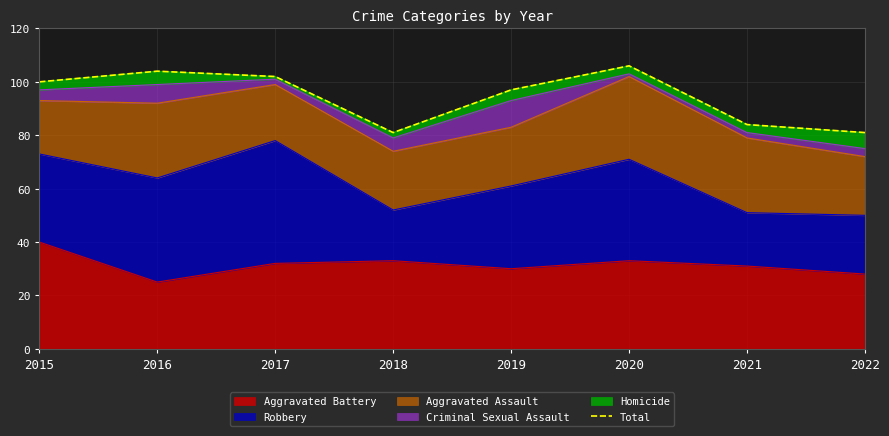

How many interior local peaks (higher than both neighbors) does the data have?

2